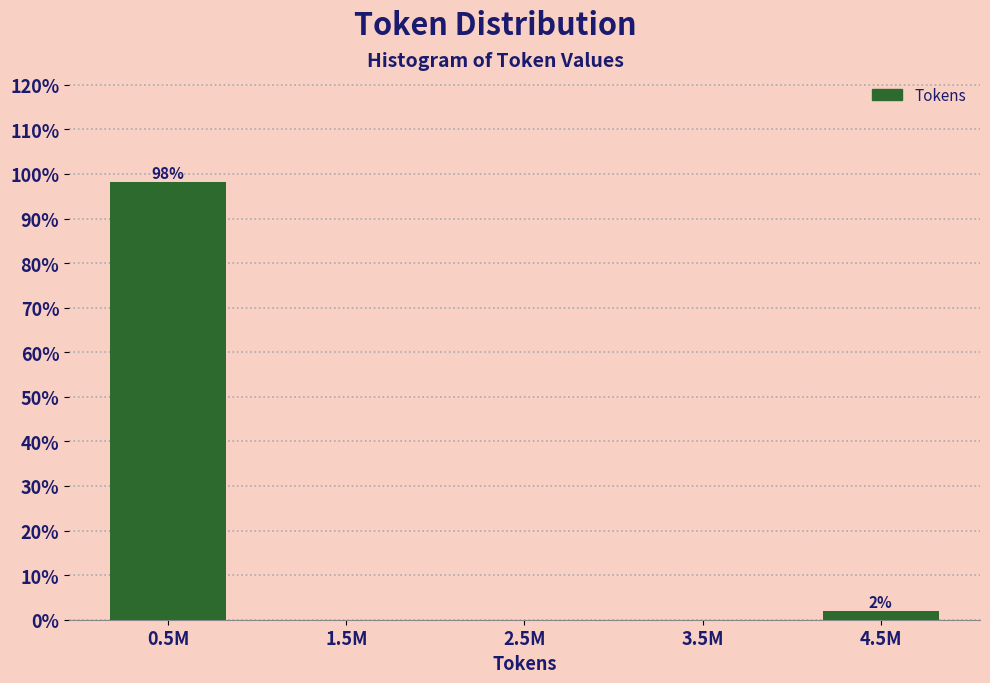

Reading left to right, transcribe all the data shown in this chart.

0.5M=98.1	1.5M=0.0	2.5M=0.0	3.5M=0.0	4.5M=1.9